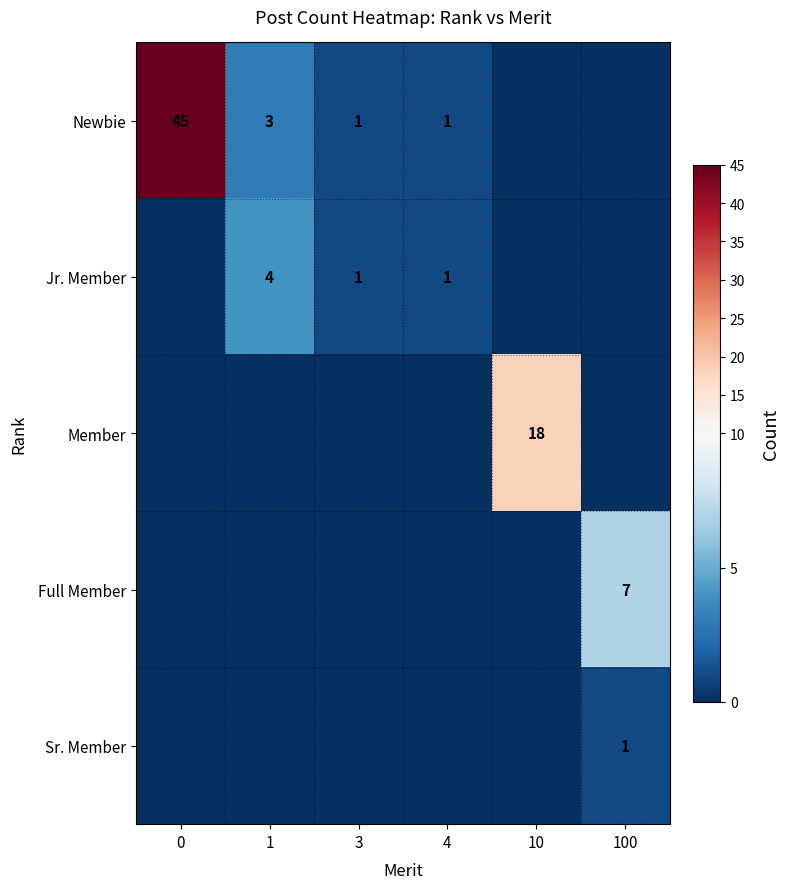

What is the sum of the Newbie values at 0 and 1?

48